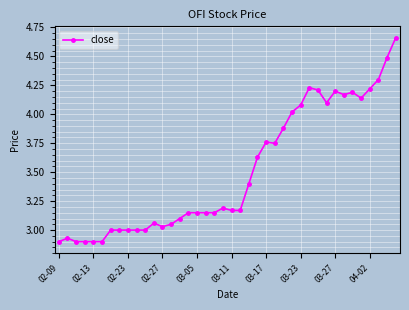

What is the difference between the maximum and minimum values?

1.8